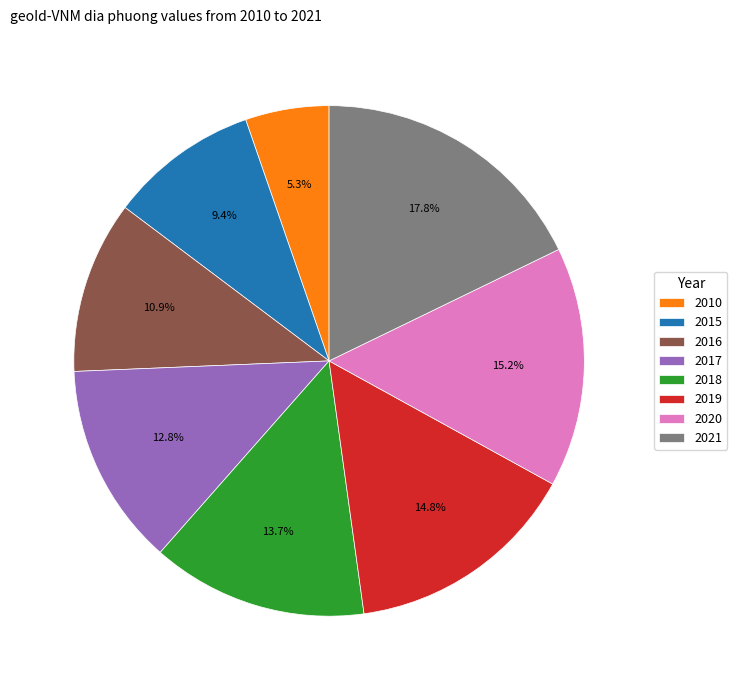

To the nearest percent, what percentage of the pie is 2018?

14%